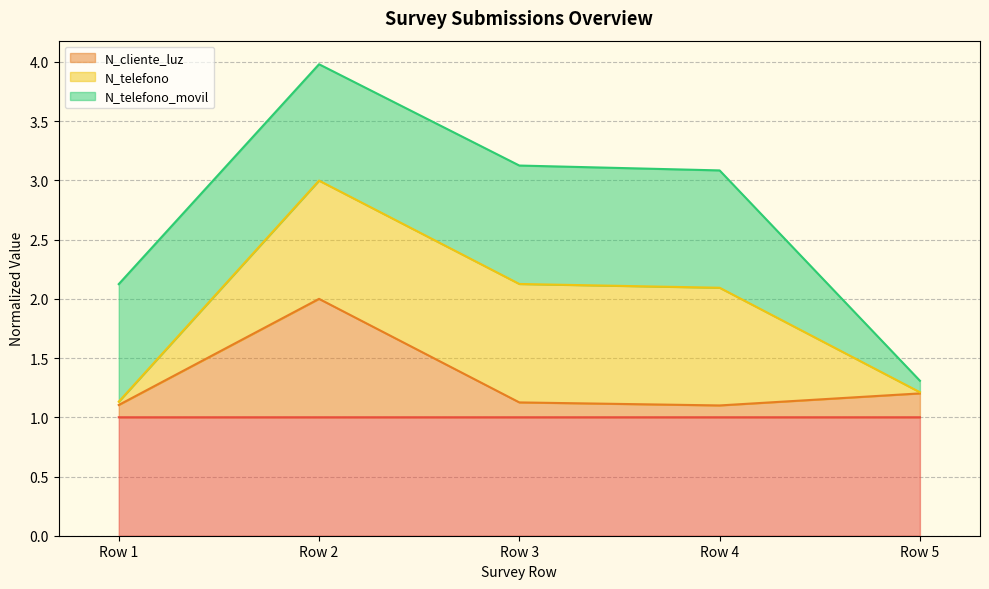

How many interior local peaks does the N_cliente_luz series have?

1